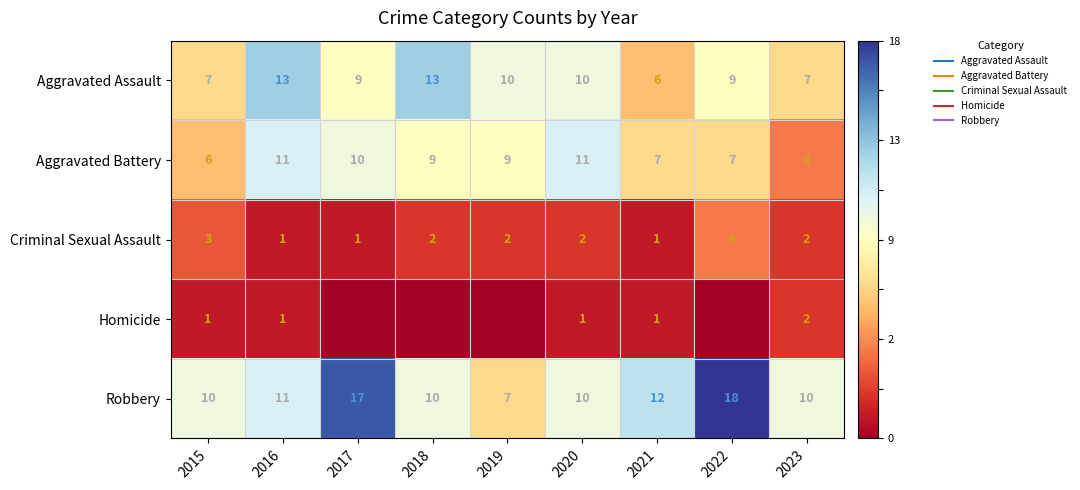

Where does the Robbery series first go above 0?

2015